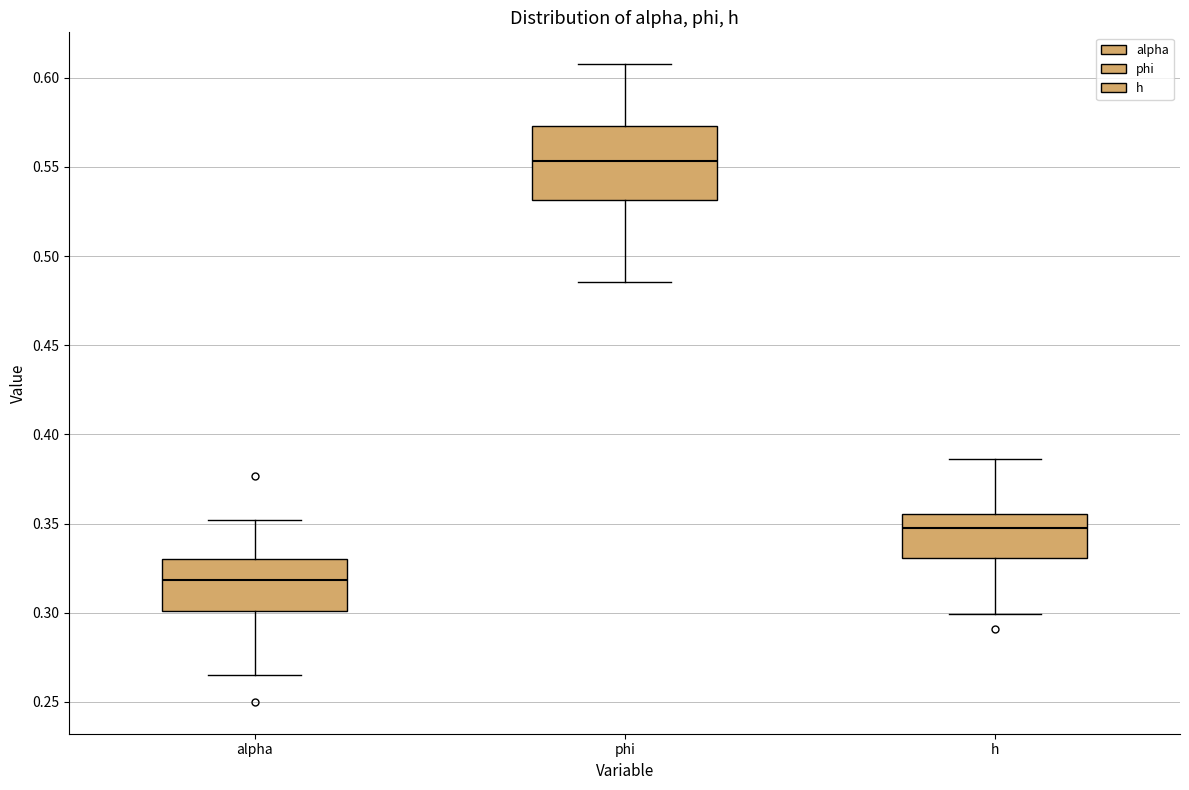

Which box has the highest median line?

phi